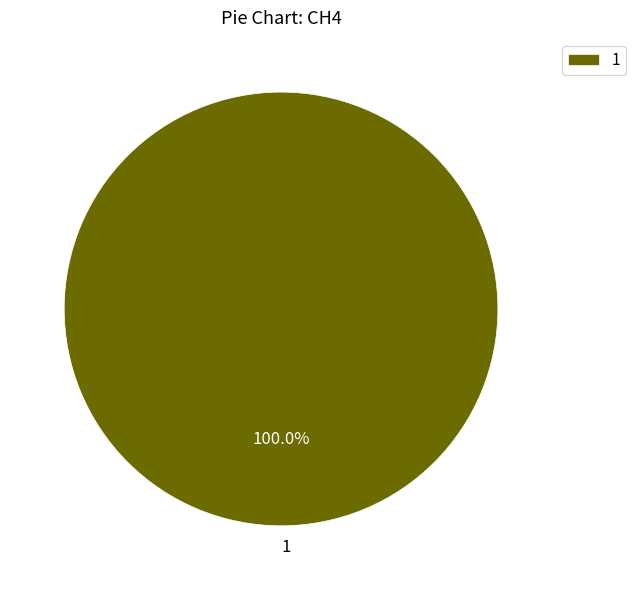

Rank the categories by value from lowest to highest.

1